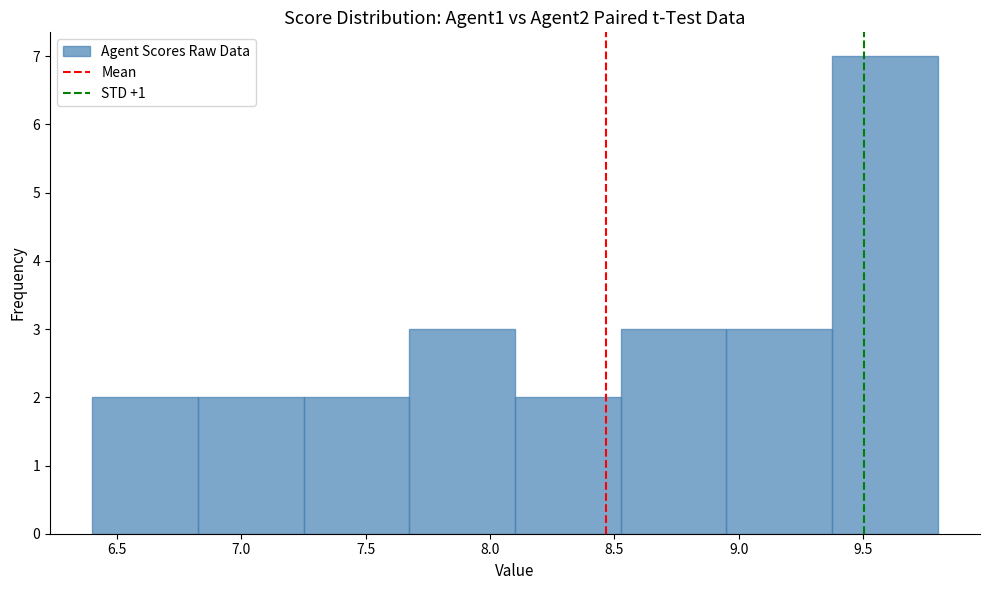

Reading left to right, list every bar in this chart as the range it spans on the x-axis followed by its height. Neither the bar edges nor the heights are printed on the chart, so give them approximately, as read against the axes.

6.400 to 6.825: 2
6.825 to 7.250: 2
7.250 to 7.675: 2
7.675 to 8.100: 3
8.100 to 8.525: 2
8.525 to 8.950: 3
8.950 to 9.375: 3
9.375 to 9.800: 7